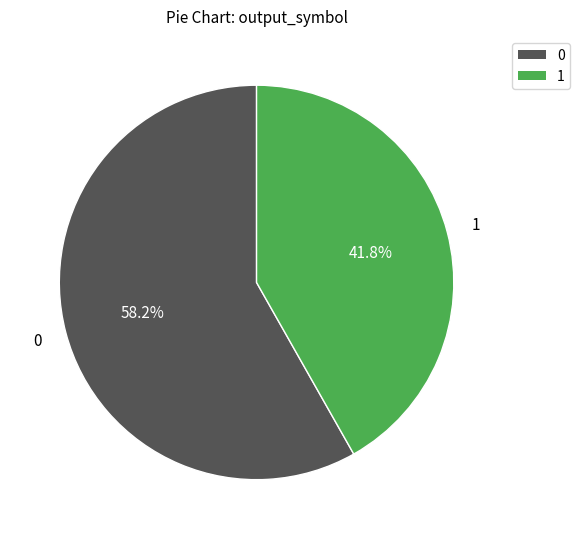

Combined, what portion of the pie is 1 and 0?

100.0%